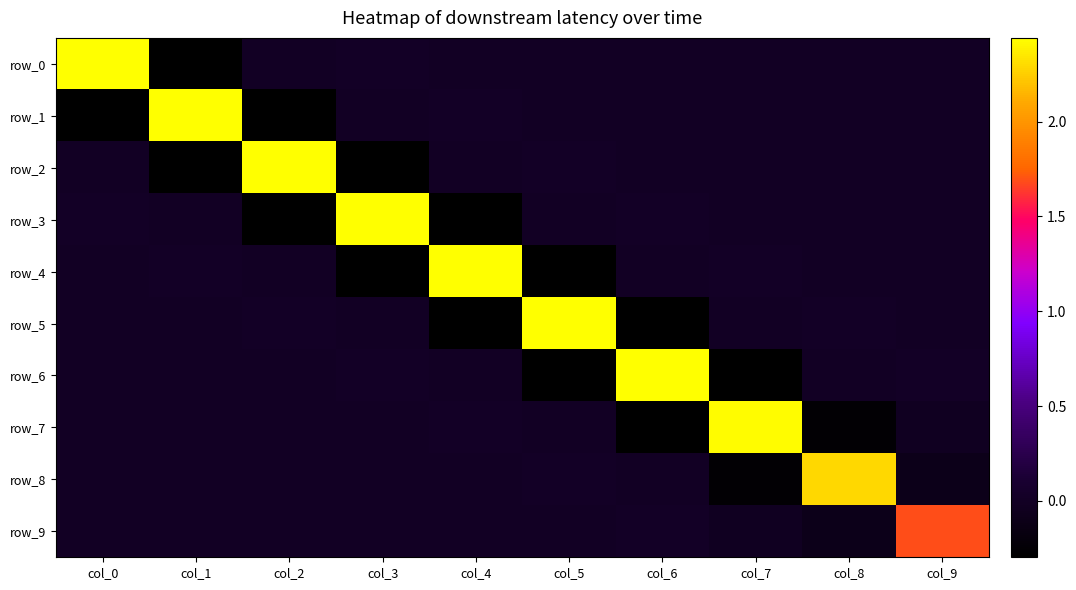

Where is row_3 nearest to the value 1?

col_0